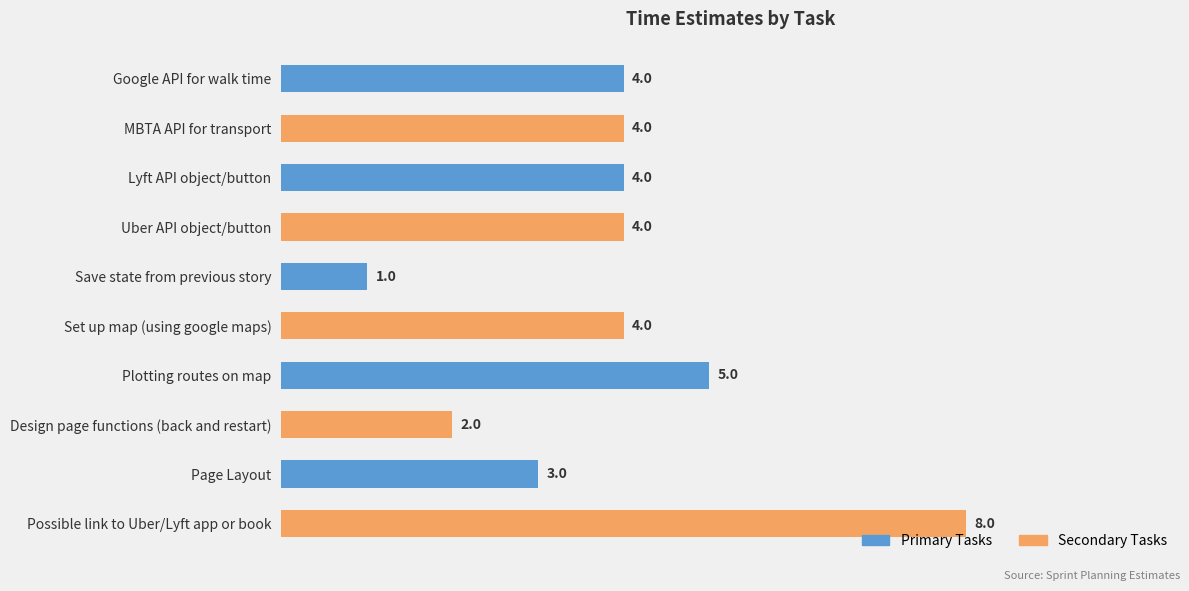

Reading top to bottom, what are all the values shown in this chart?

4	4	4	4	1	4	5	2	3	8